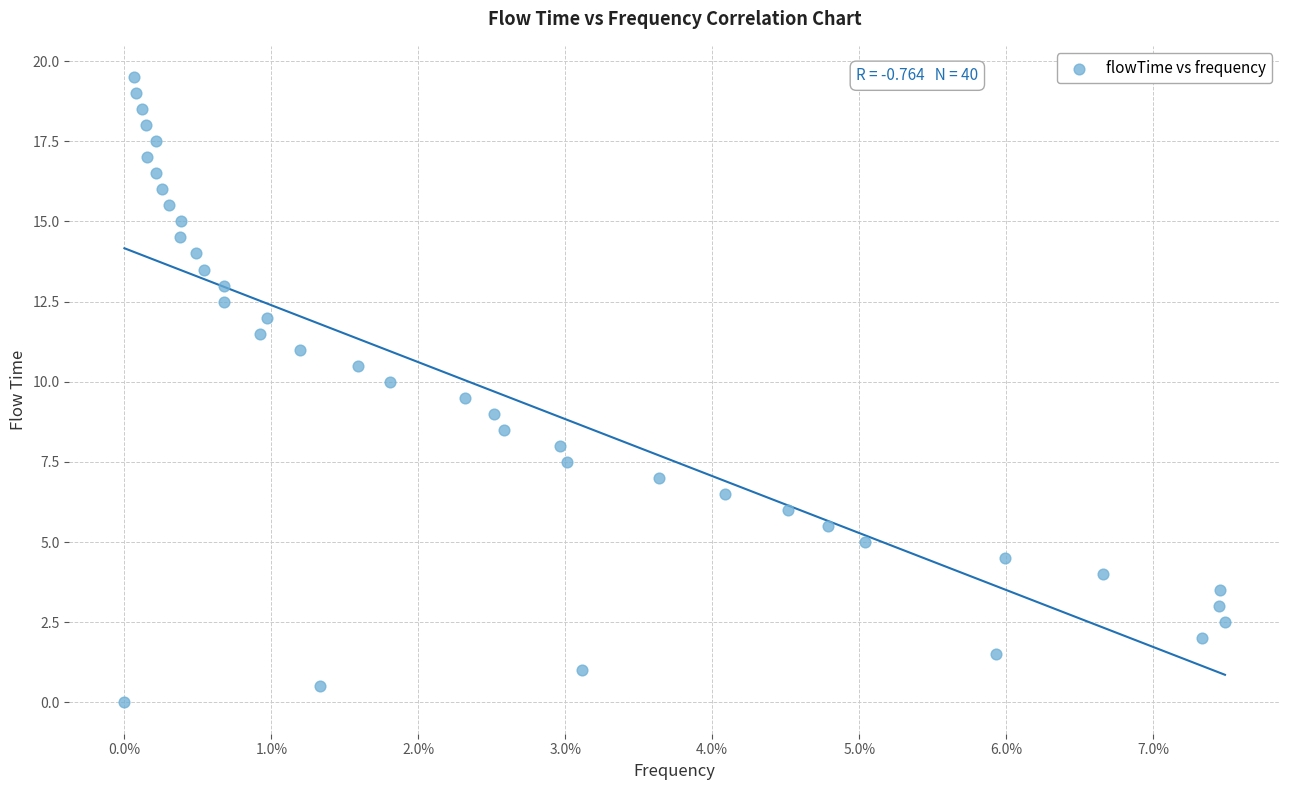

What is the range of Y values (max minus min)?

19.5